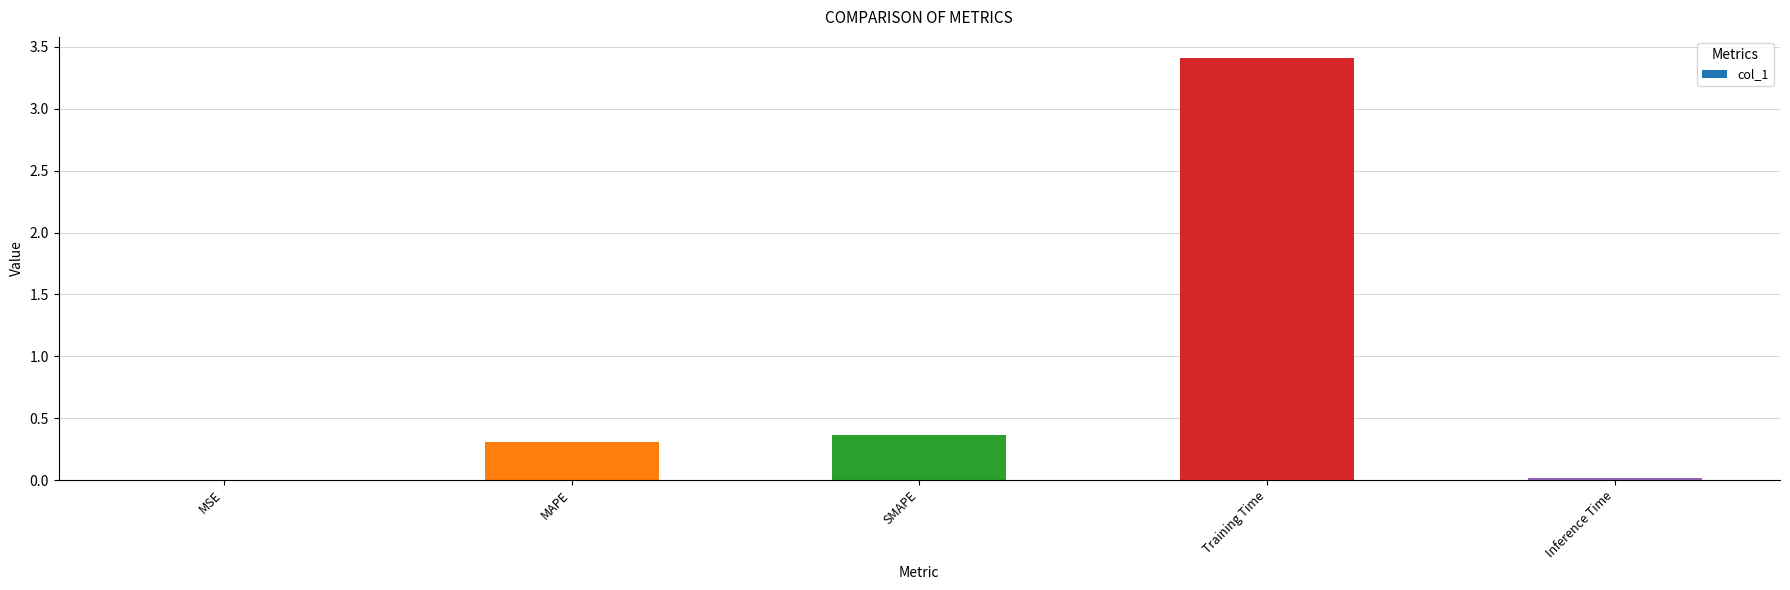

The chart shows a value of 0.3 at MAPE. True or false?

True